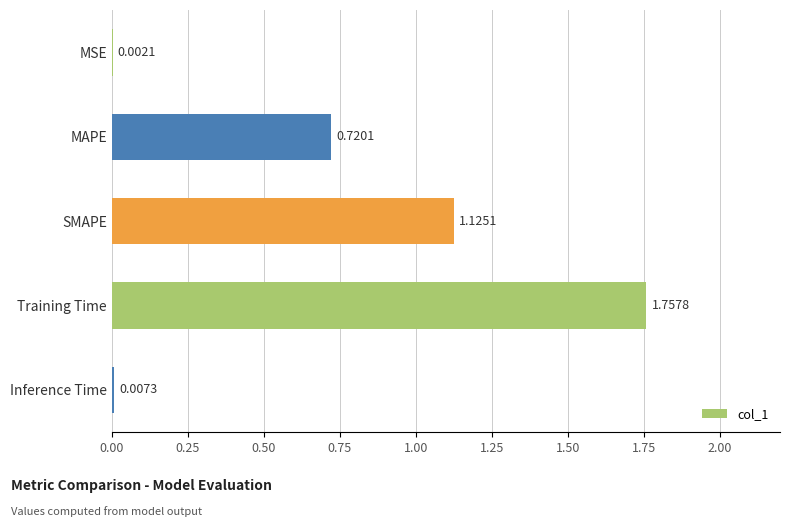

What is the sum of all values?

3.6